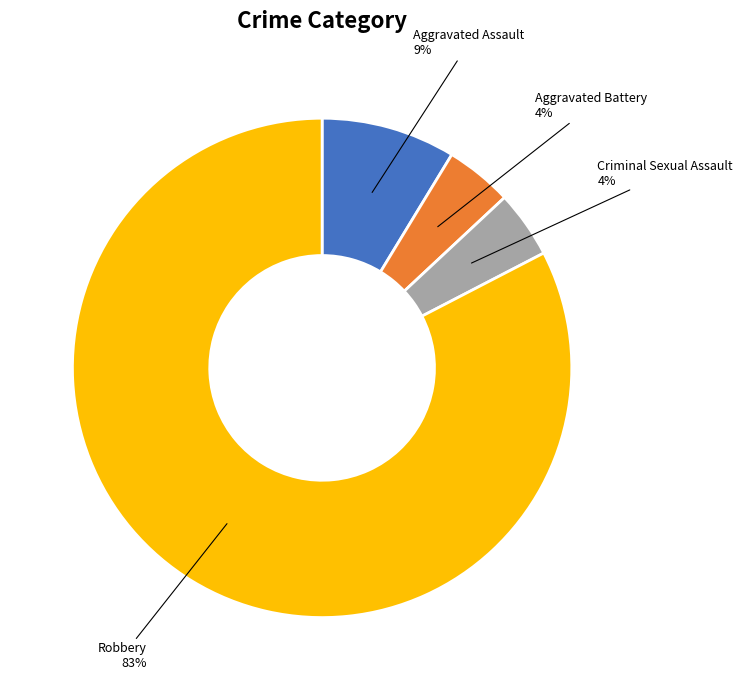

True or false: Robbery accounts for 68% of the total.

False